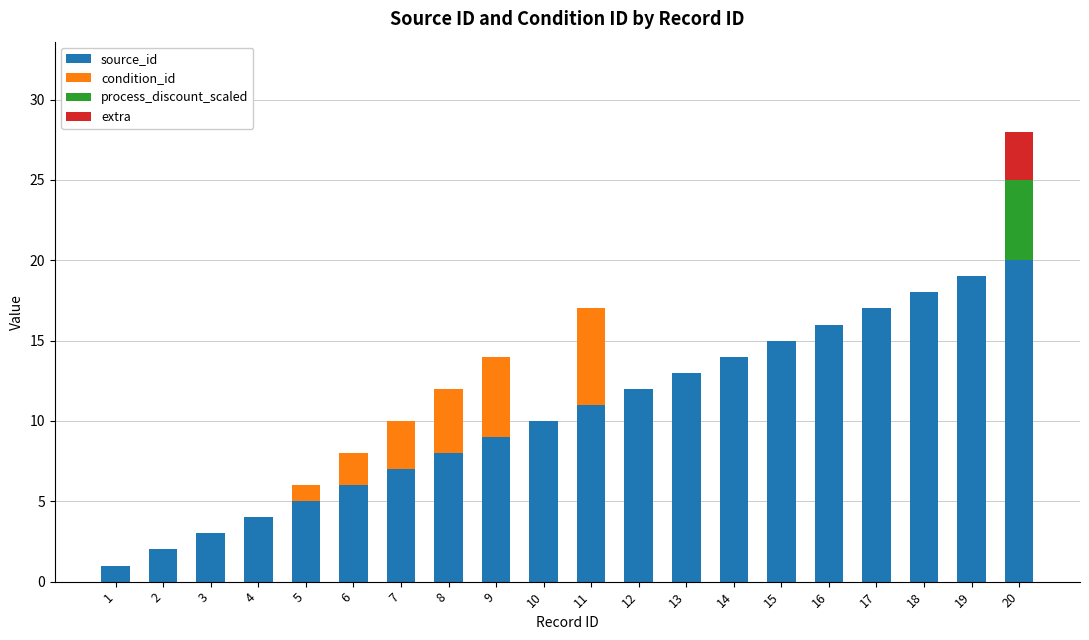

At which category is the sum across all series the highest?

20